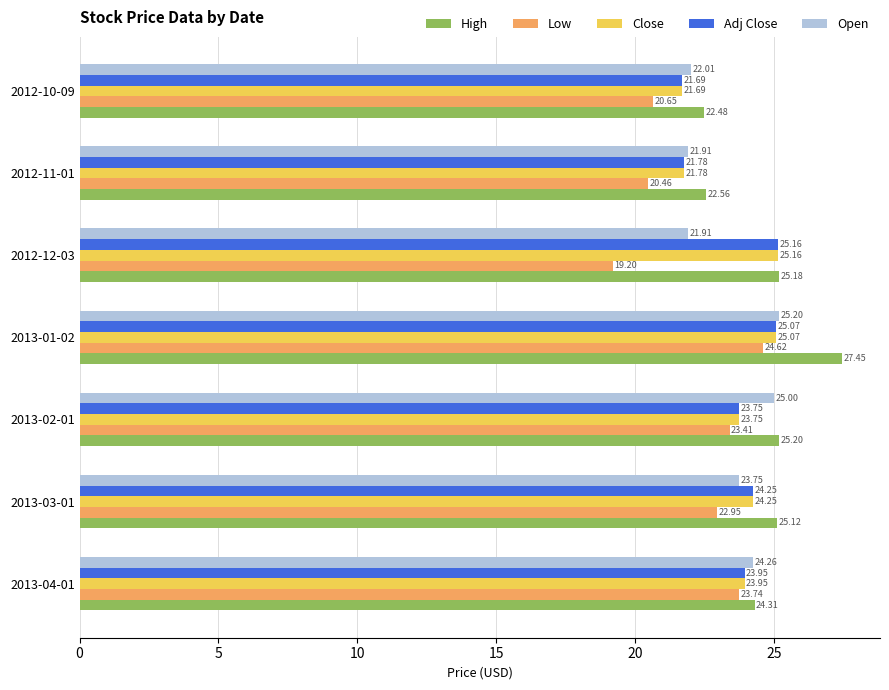

Which series has the widest spread of values?

Low